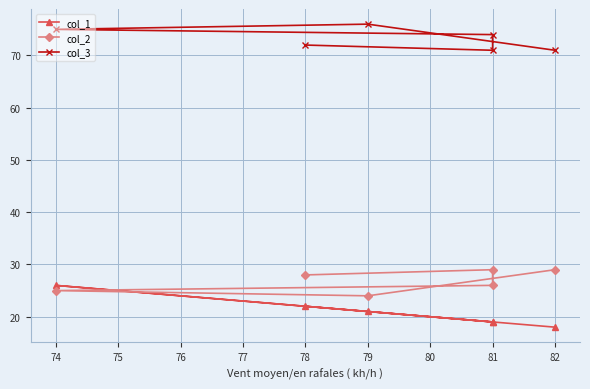

Which series has the largest range (max minus min)?

col_1